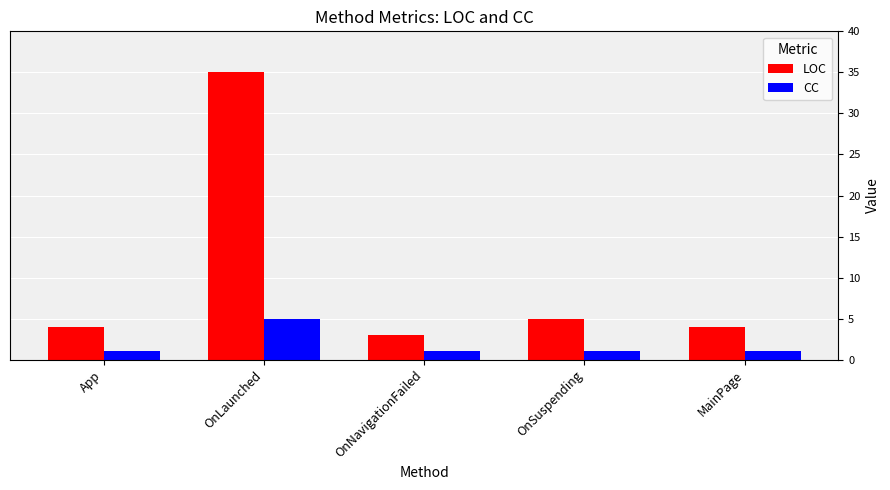

Reading left to right, what are all the values shown in this chart?

LOC: App=4	OnLaunched=35	OnNavigationFailed=3	OnSuspending=5	MainPage=4
CC: App=1	OnLaunched=5	OnNavigationFailed=1	OnSuspending=1	MainPage=1